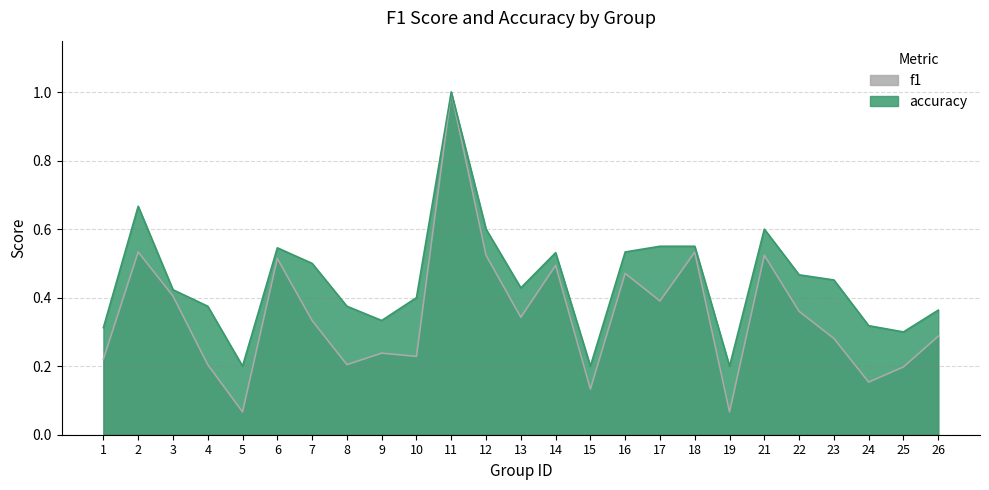

The f1 series shows 0.2 at 24. True or false?

True